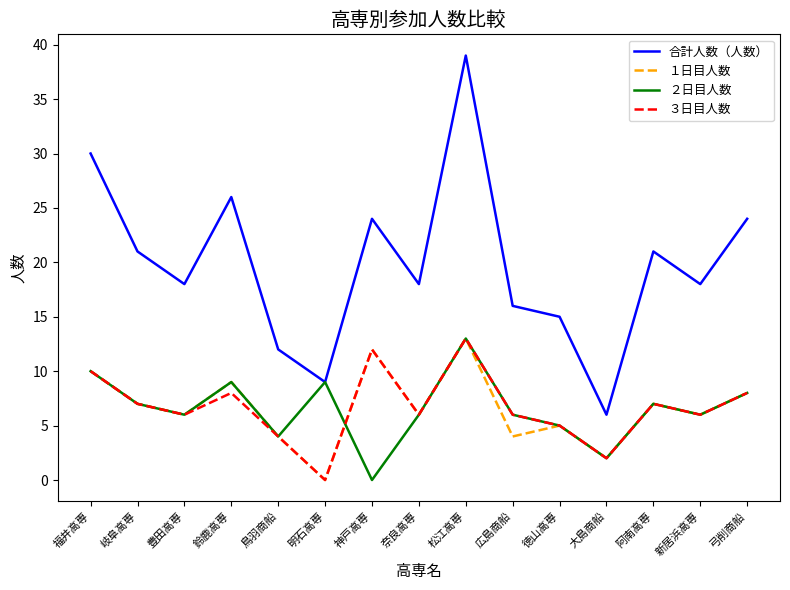

Is the value of 合計人数（人数） at 福井高専 greater than the value of ２日目人数 at 豊田高専?

Yes